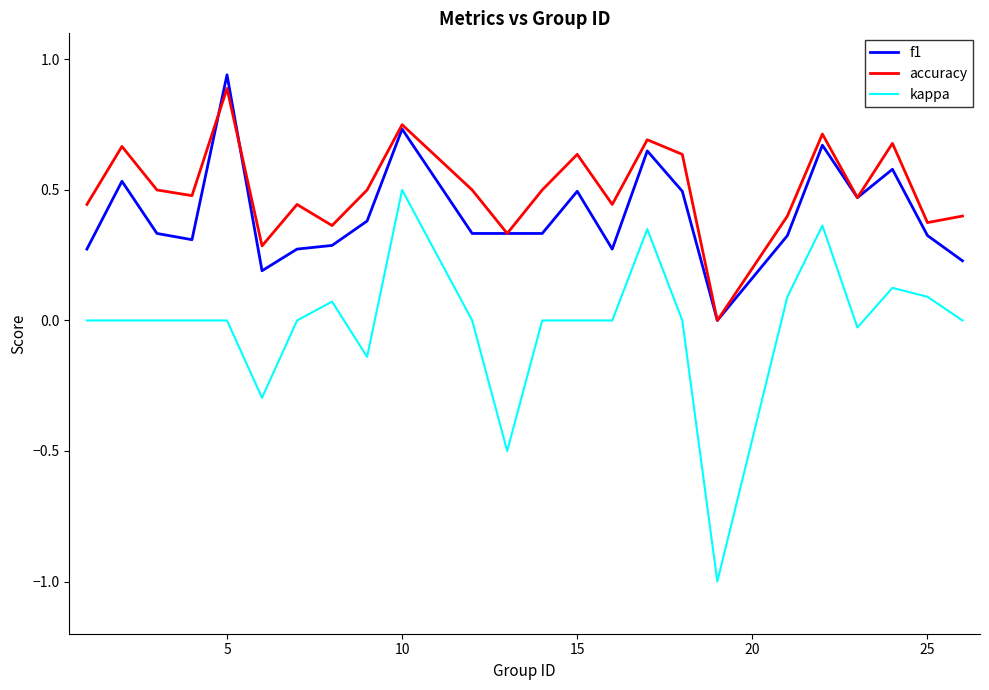

What is the lowest value of the kappa series?

-1.0